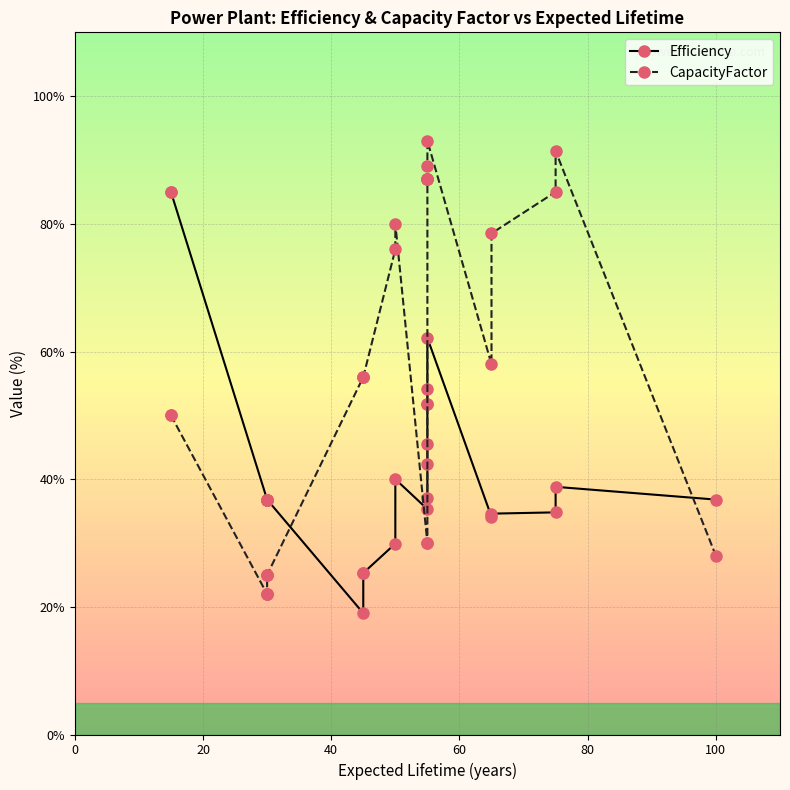

What is the lowest value of the Efficiency series?

19.0